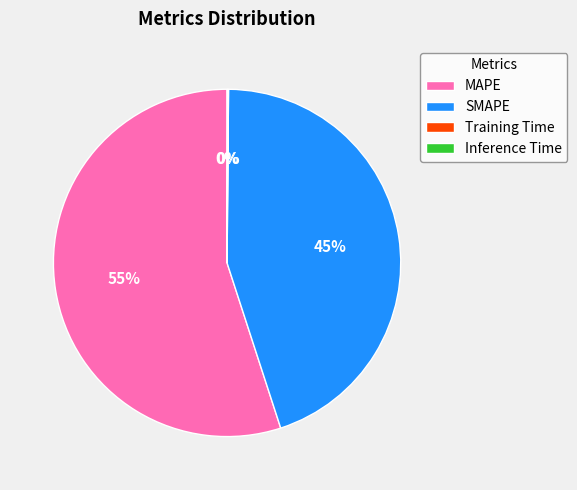

Which category has the biggest portion of the pie?

MAPE